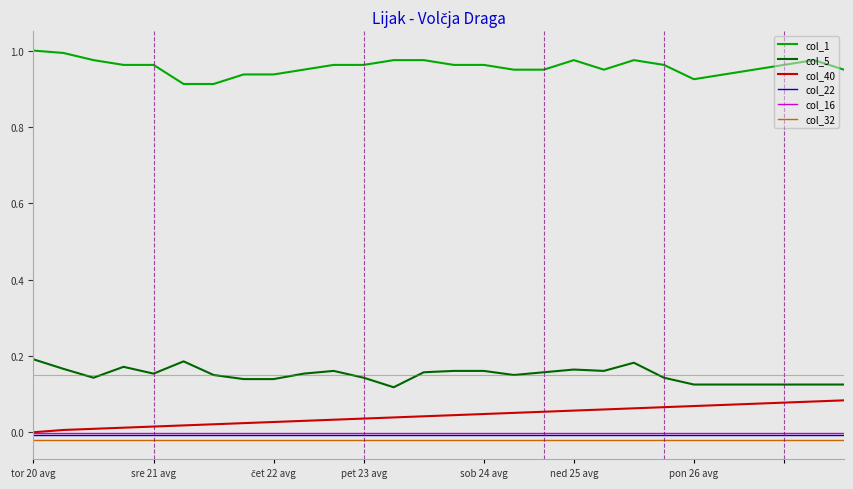

True or false: col_22 and col_5 intersect in this chart.

False